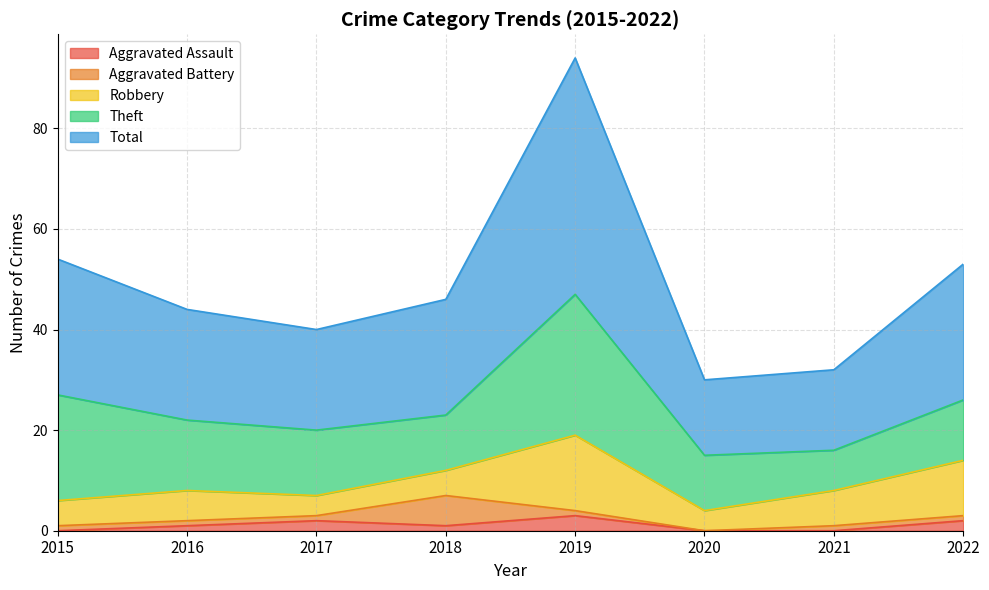

Which series has the largest range (max minus min)?

Total